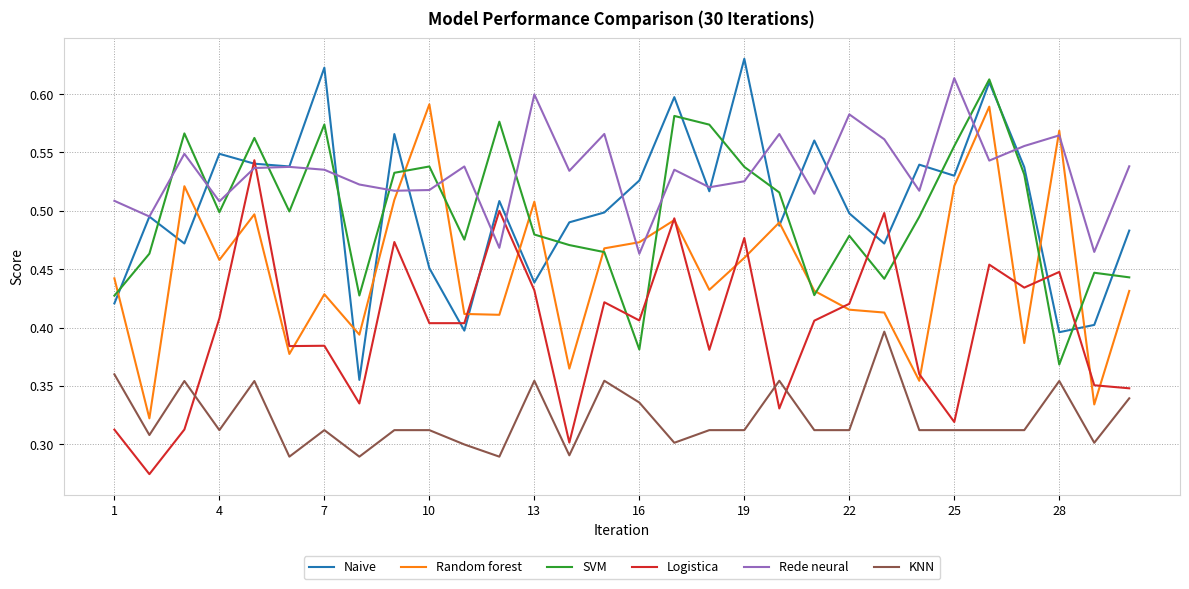

Does the chart have visible grid lines?

Yes